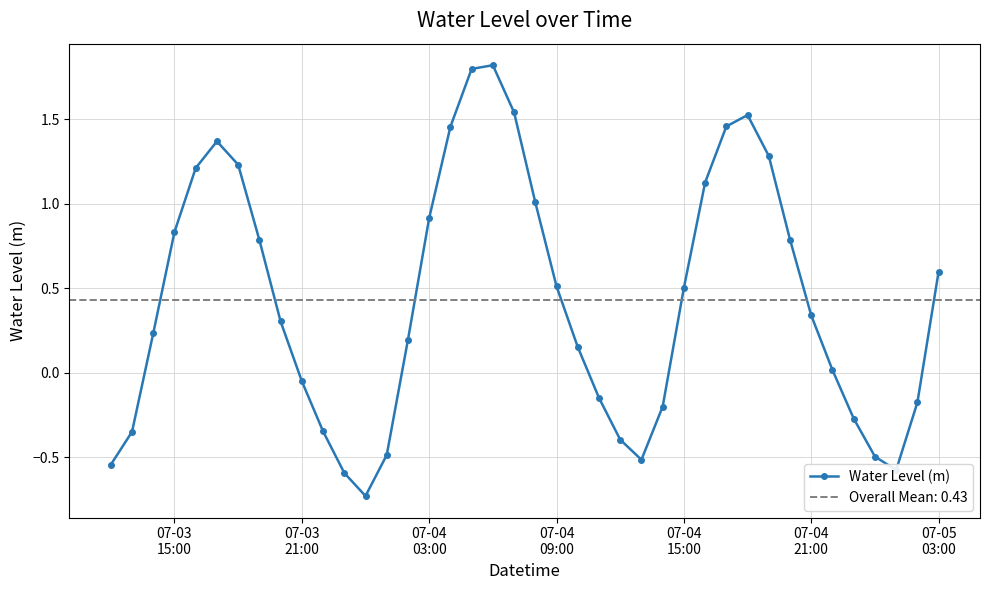

True or false: Water Level (m) has more than 2 points higher than both neighbors.

True